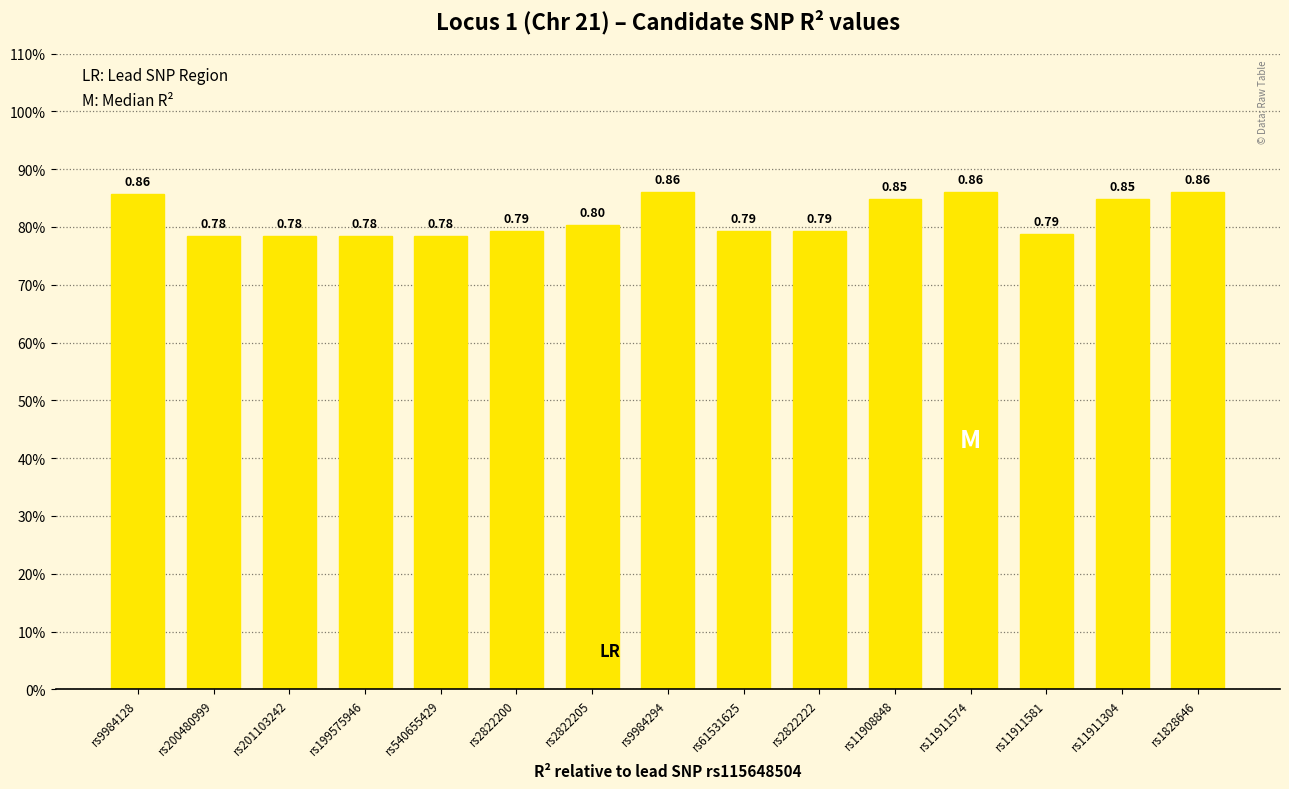

What is the minimum value shown in the chart?

0.8